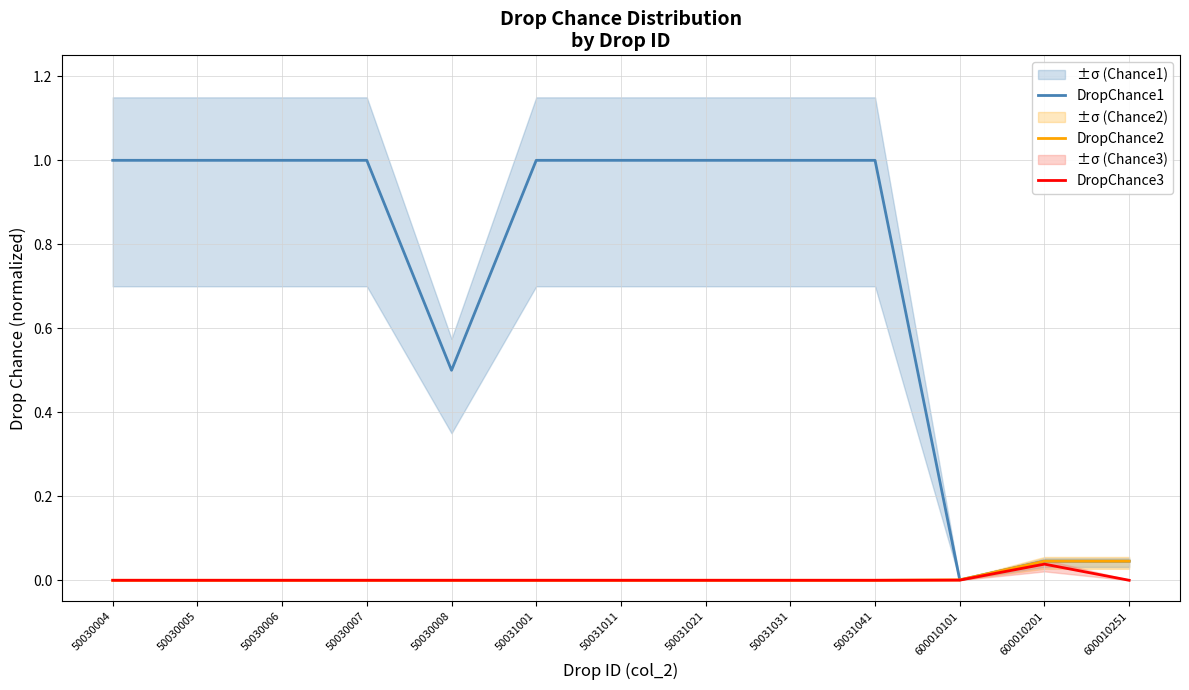

What is the total value across all series at 50031031?

1.0